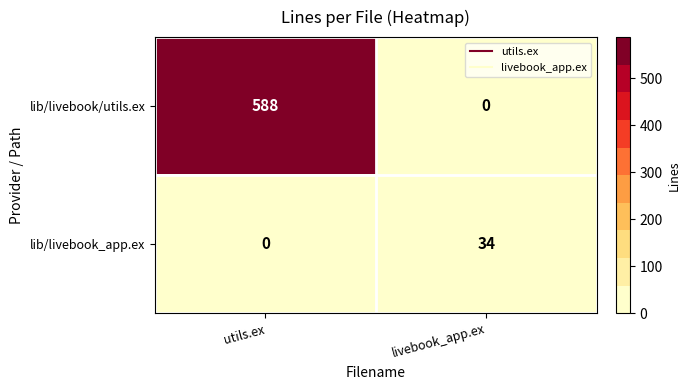

The value of lib/livebook/utils.ex at livebook_app.ex is 177. True or false?

False